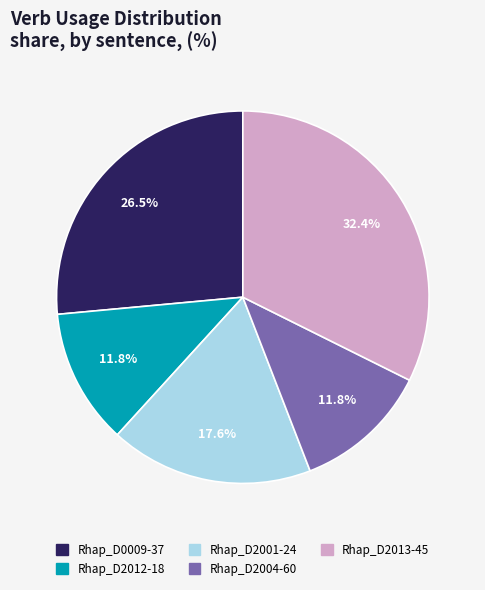

What percentage is the Rhap_D2013-45 slice, to the nearest percent?

32%